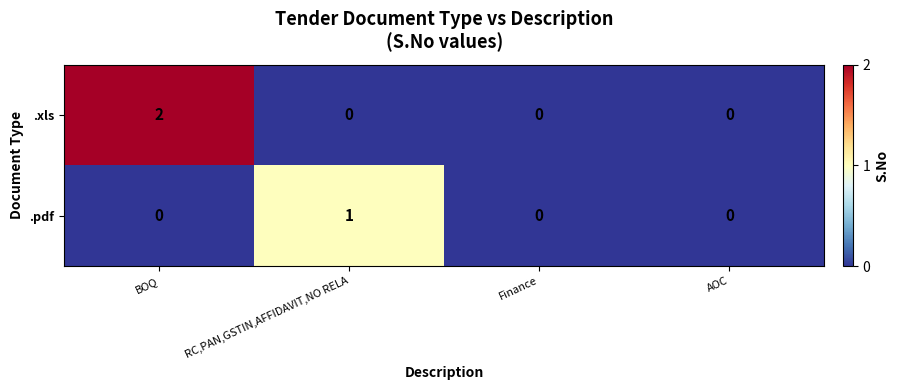

Reading left to right, extract all data points from this chart.

.xls: BOQ=2	RC,PAN,GSTIN,AFFIDAVIT,NO RELA=0	Finance=0	AOC=0
.pdf: BOQ=0	RC,PAN,GSTIN,AFFIDAVIT,NO RELA=1	Finance=0	AOC=0